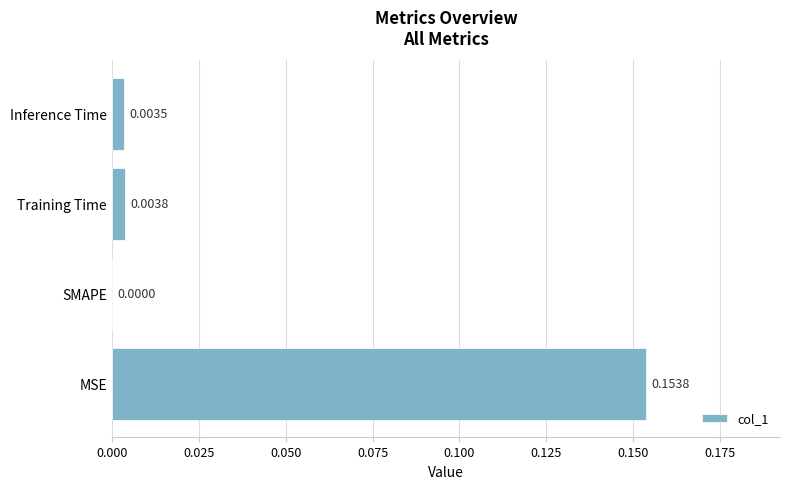

Where is the data nearest to the value 0?

SMAPE